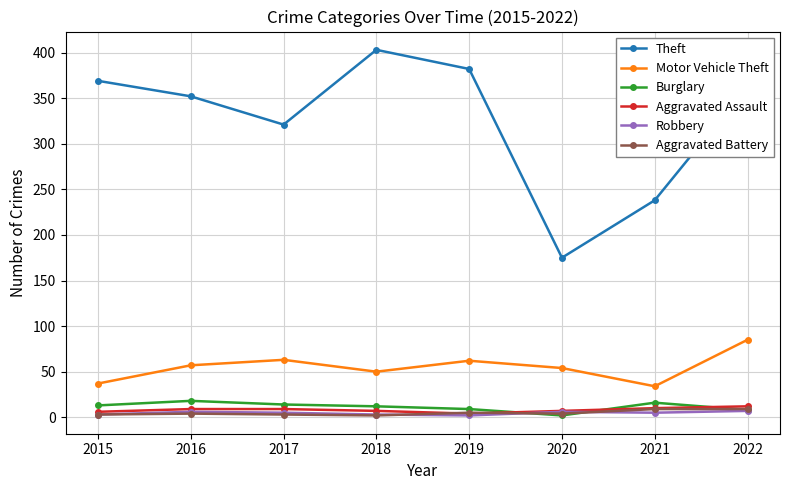

How many lines are shown in the chart?

6